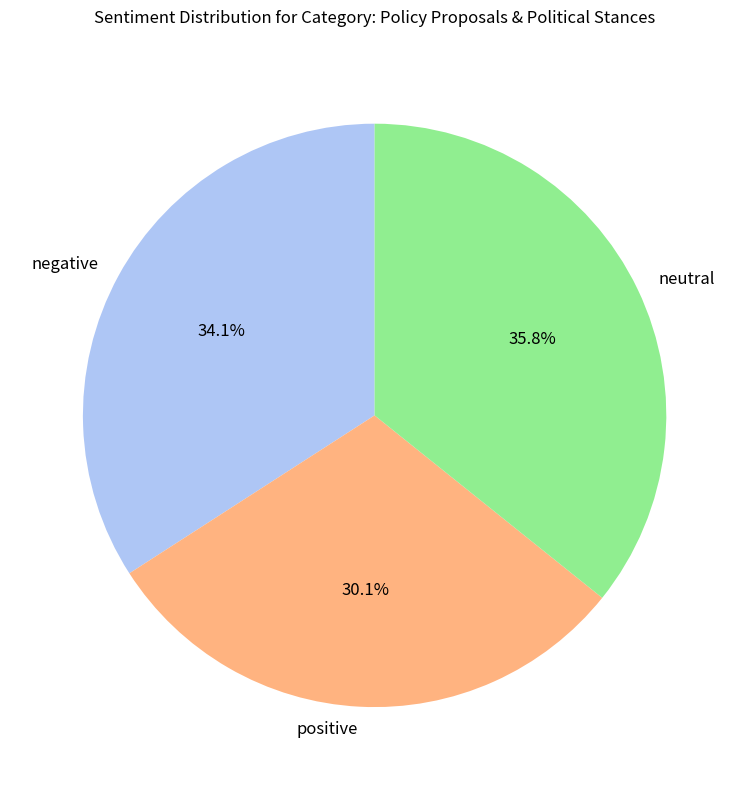

What is the total percentage of negative and neutral?

69.9%